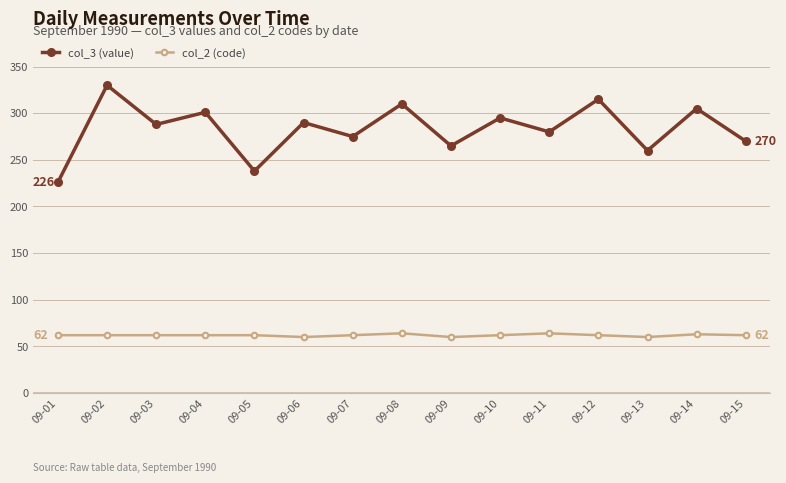

True or false: col_2 (code) and col_3 (value) cross at least once.

False